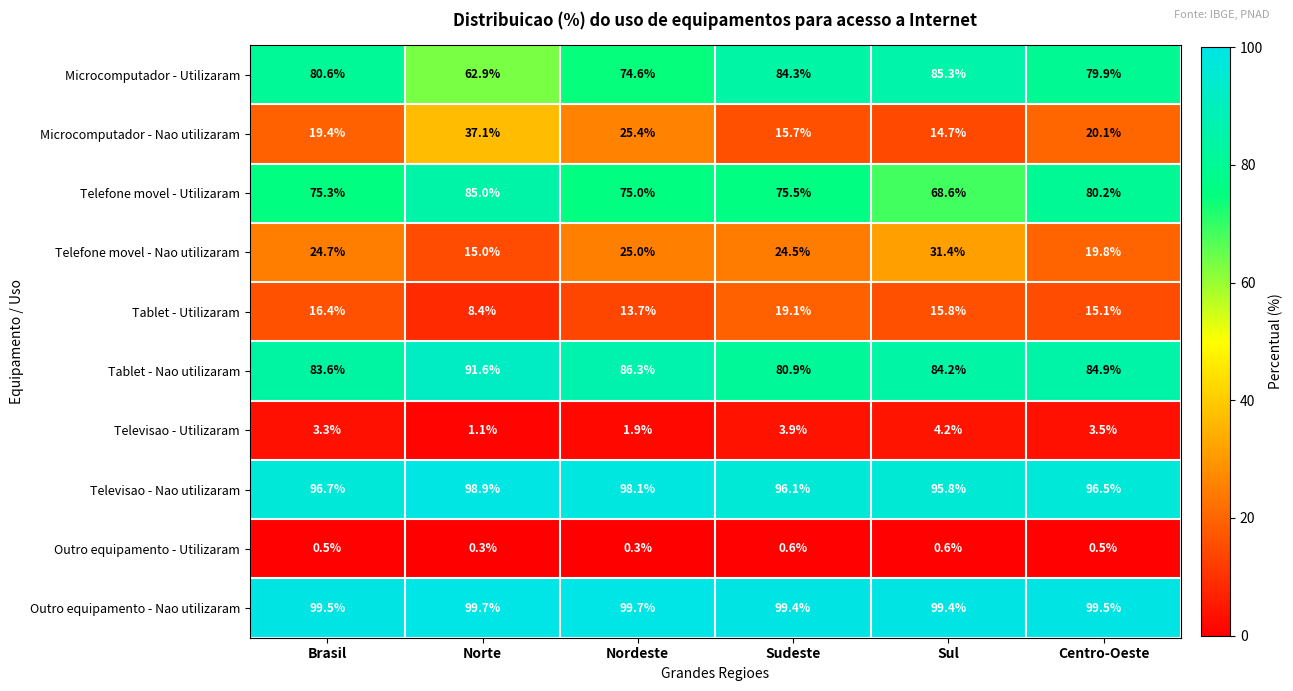

Which series has the largest total across all categories?

Outro equipamento - Nao utilizaram